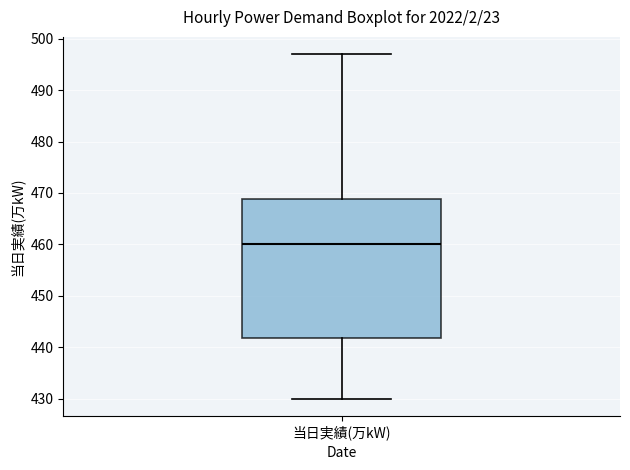

Transcribe this box plot: give where the median line is, the range the box spans, and where the two whiskers end, as read against the y-axis. The values are not printed on the chart, so give them approximately, as read against the axis.

median 460, box 442 to 469, whiskers 430 to 497